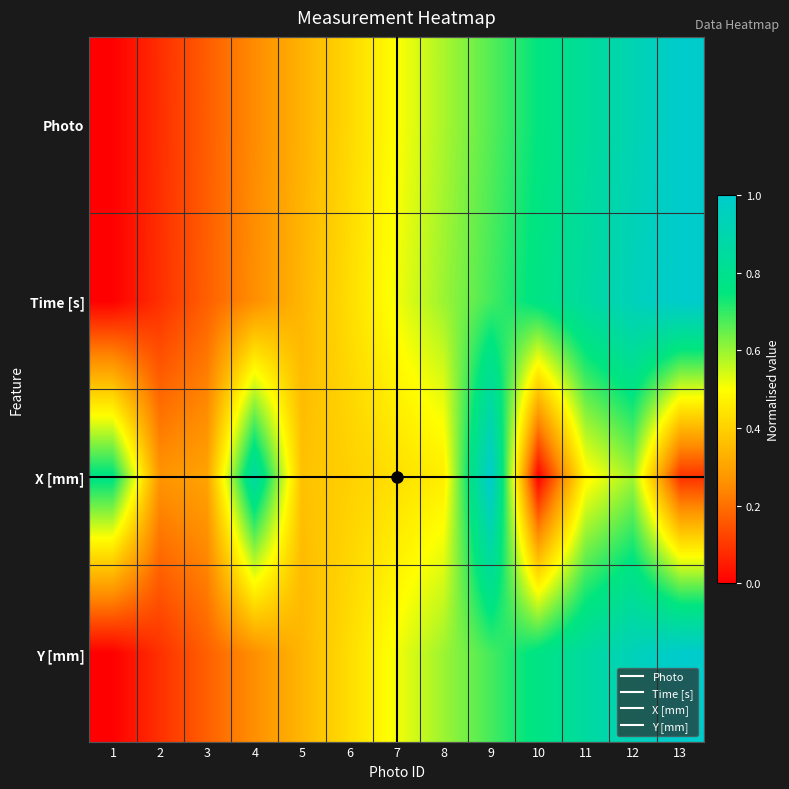

Reading right to left, extract all data points from this chart.

Photo: 13=1.0	12=0.9	11=0.8	10=0.8	9=0.7	8=0.6	7=0.5	6=0.4	5=0.3	4=0.2	3=0.2	2=0.1	1=0.0
Time [s]: 13=1.0	12=0.9	11=0.9	10=0.8	9=0.7	8=0.6	7=0.5	6=0.4	5=0.3	4=0.3	3=0.2	2=0.1	1=0.0
X [mm]: 13=0.1	12=0.6	11=0.5	10=0.0	9=1.0	8=0.5	7=0.4	6=0.4	5=0.4	4=0.9	3=0.3	2=0.3	1=0.8
Y [mm]: 13=1.0	12=0.9	11=0.9	10=0.8	9=0.7	8=0.6	7=0.5	6=0.4	5=0.3	4=0.3	3=0.2	2=0.1	1=0.0